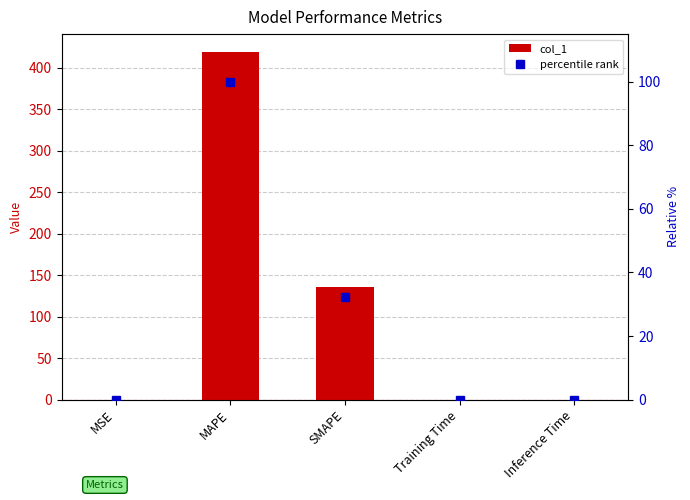

Reading left to right, list all the values displayed in this chart.

col_1: MSE=0.0	MAPE=419.7	SMAPE=135.5	Training Time=0.0	Inference Time=0.0
percentile rank: MSE=0.0	MAPE=100.0	SMAPE=32.3	Training Time=0.0	Inference Time=0.0